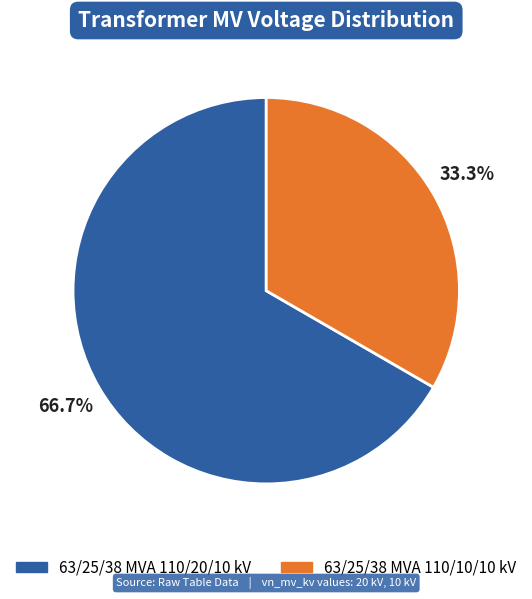

Rank the categories by value from highest to lowest.

63/25/38 MVA 110/20/10 kV, 63/25/38 MVA 110/10/10 kV